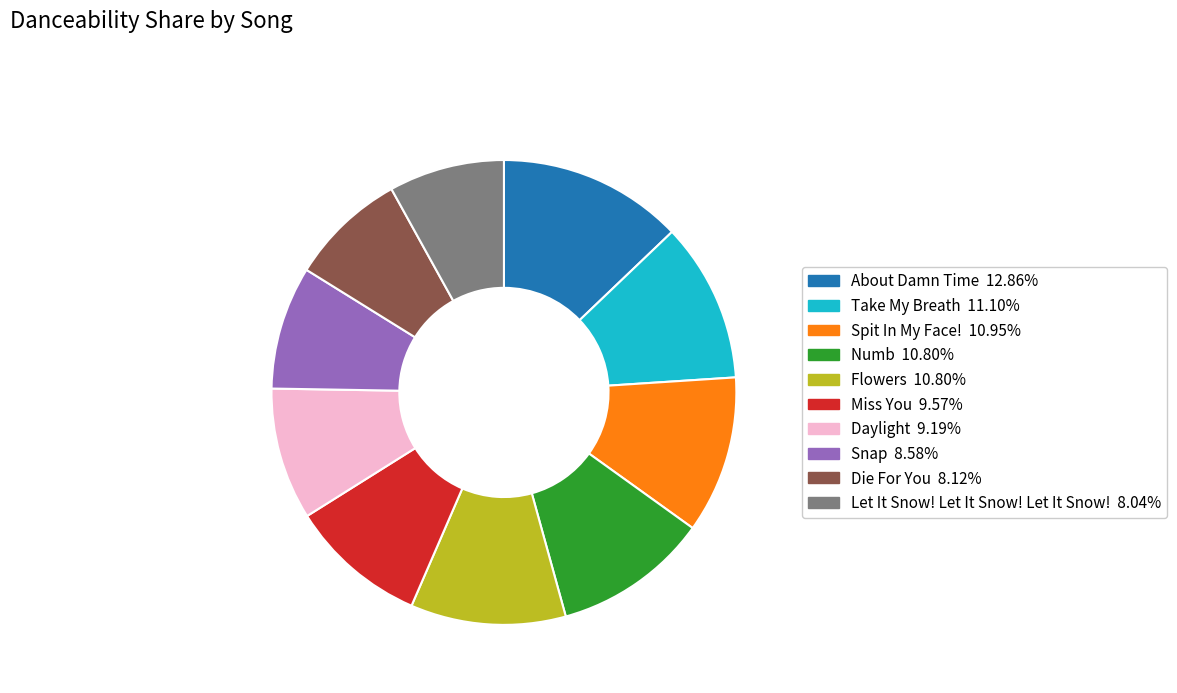

Which slice is the largest?

About Damn Time